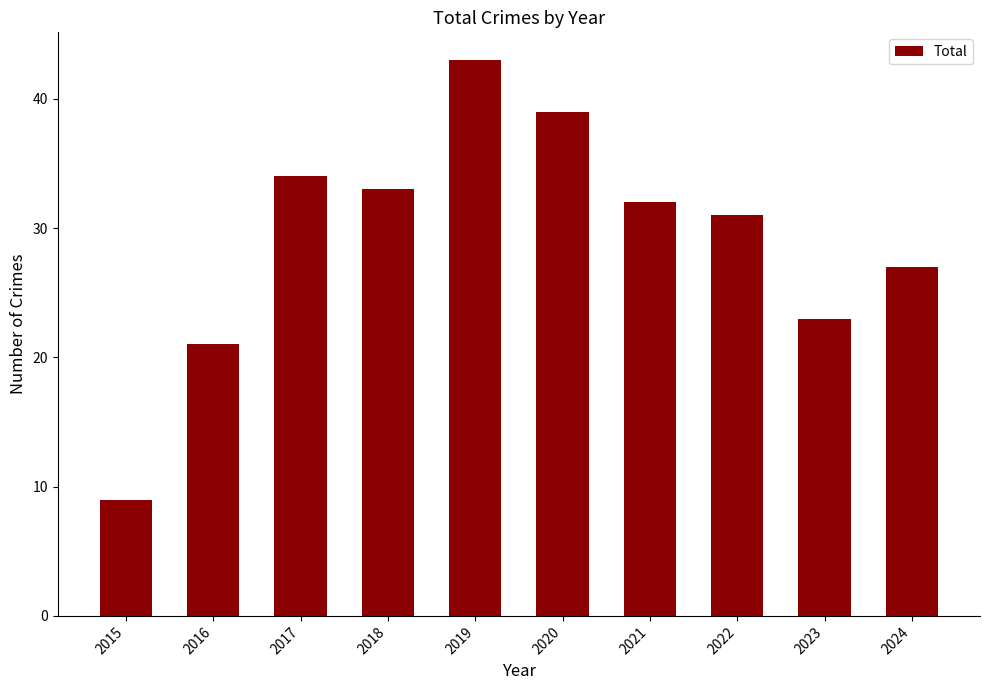

Rank the categories by value from highest to lowest.

2019, 2020, 2017, 2018, 2021, 2022, 2024, 2023, 2016, 2015